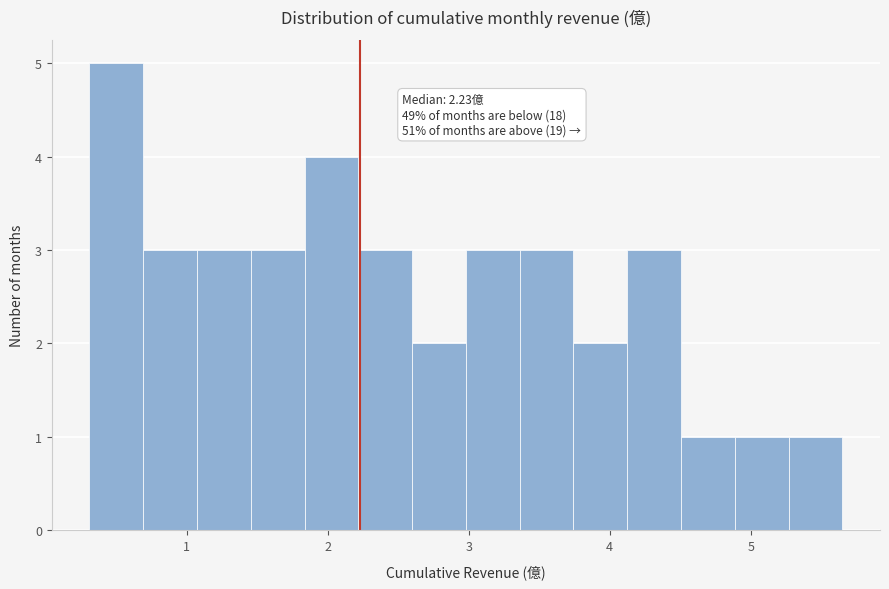

Read against the x-axis, roughly where is the centre of the tallest bar?

0.5